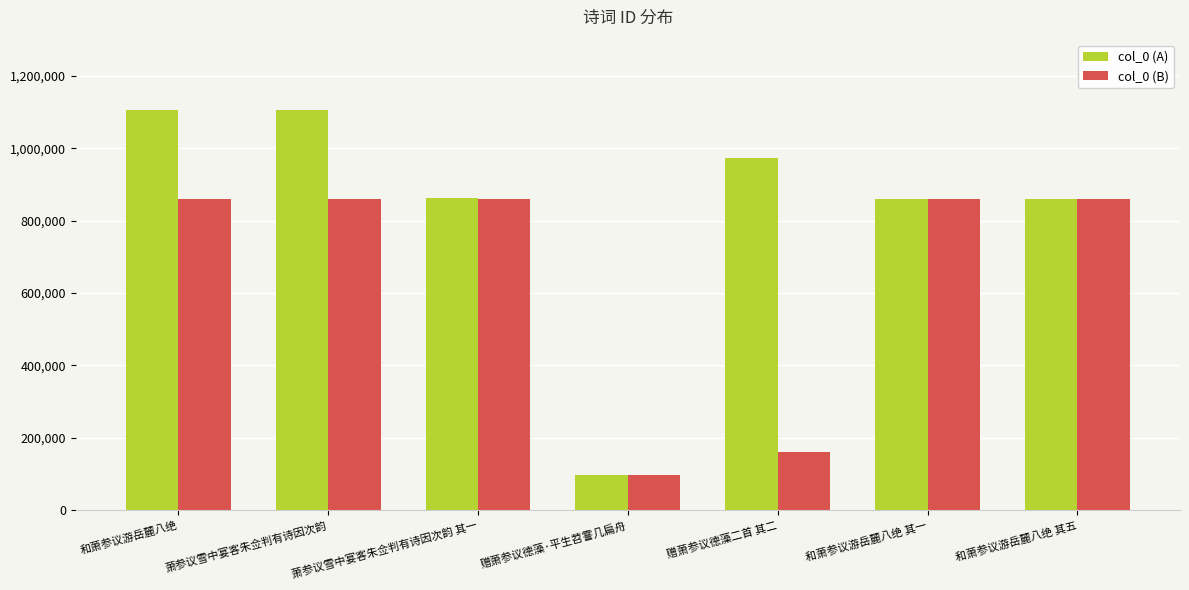

Read the col_0 (A) value at 和萧参议游岳麓八绝, to the nearest 50.

1106500